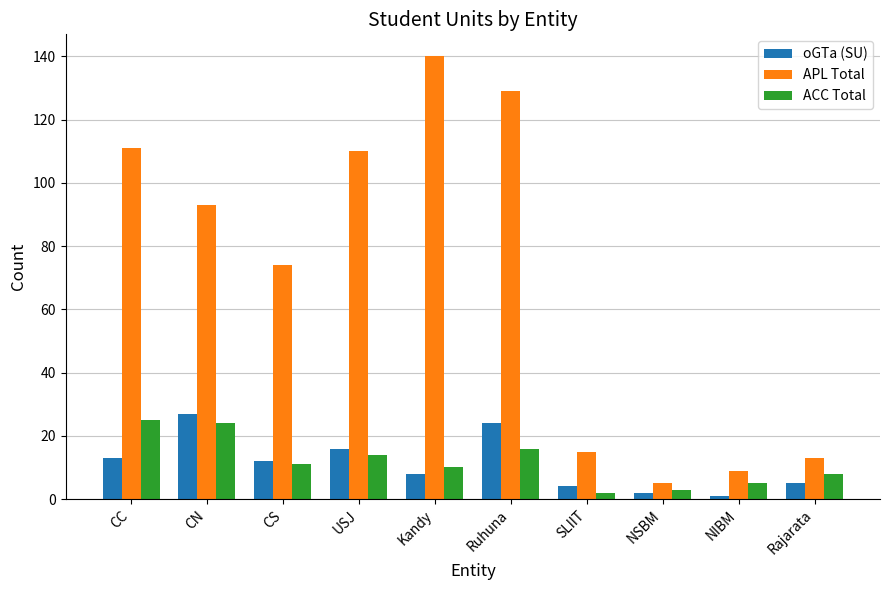

What is the smallest value displayed?

1